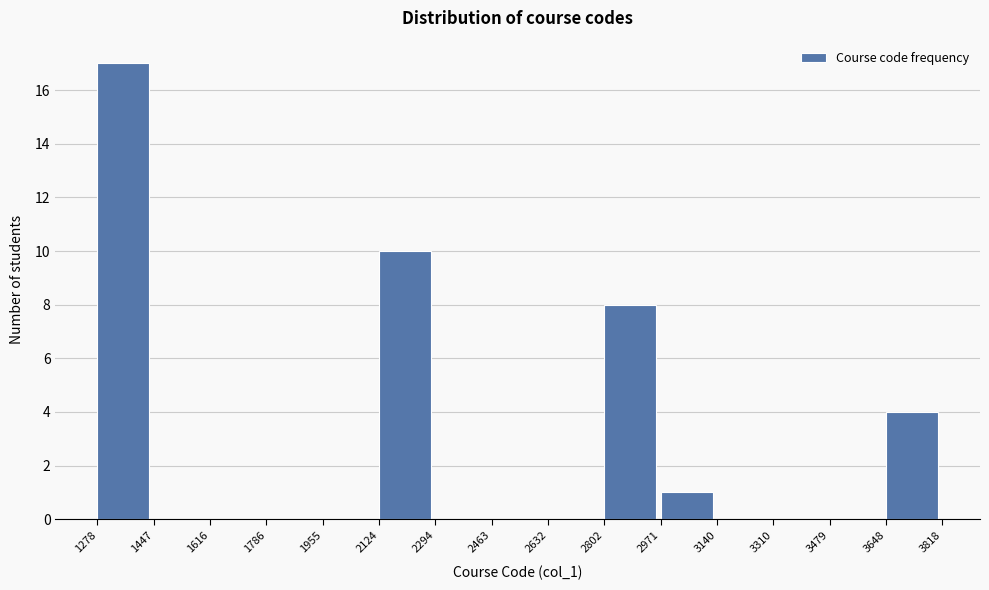

What is the height of the bar covering 3648 to 3818 on the x-axis? The values are not printed on the chart, so give them approximately, as read against the axis.

4